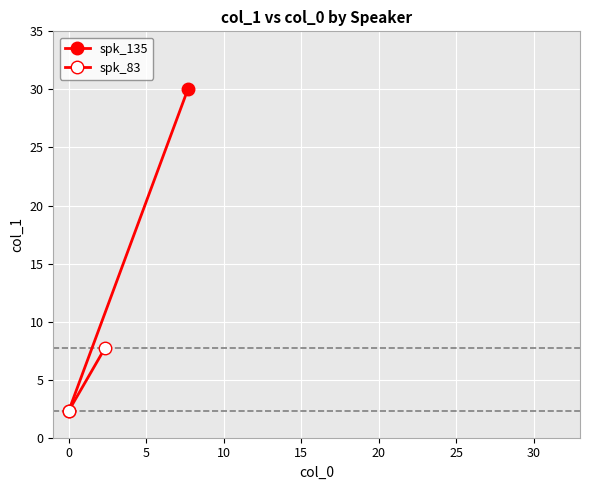

Count the number of categories in the chart.

2